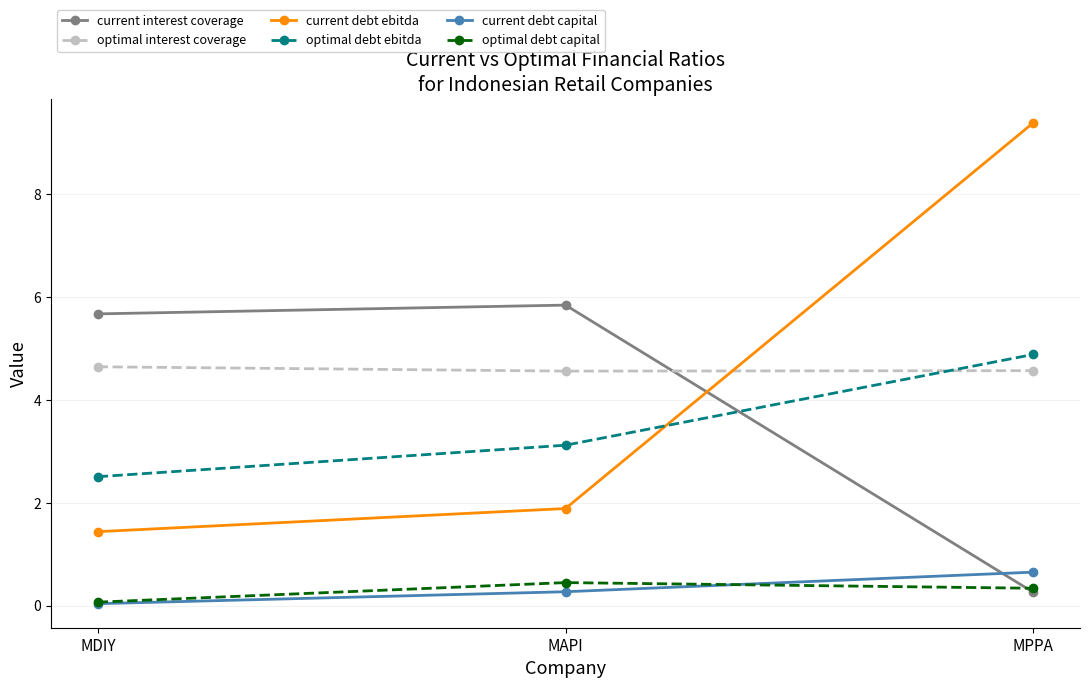

What is the label of the 1st point from the left?

MDIY